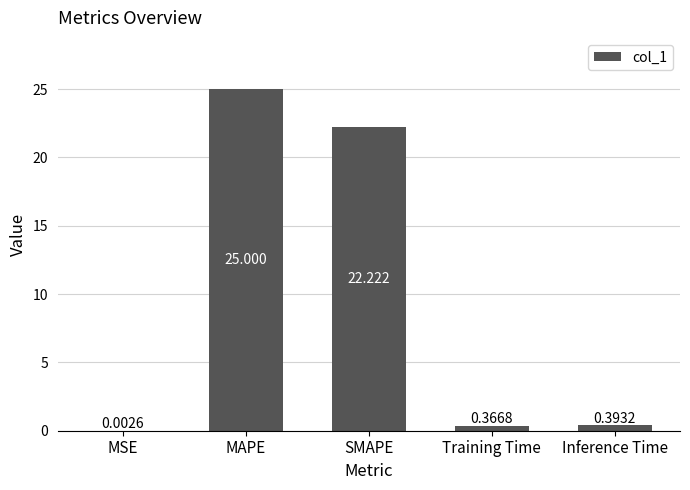

Where is the data nearest to the value 12?

SMAPE